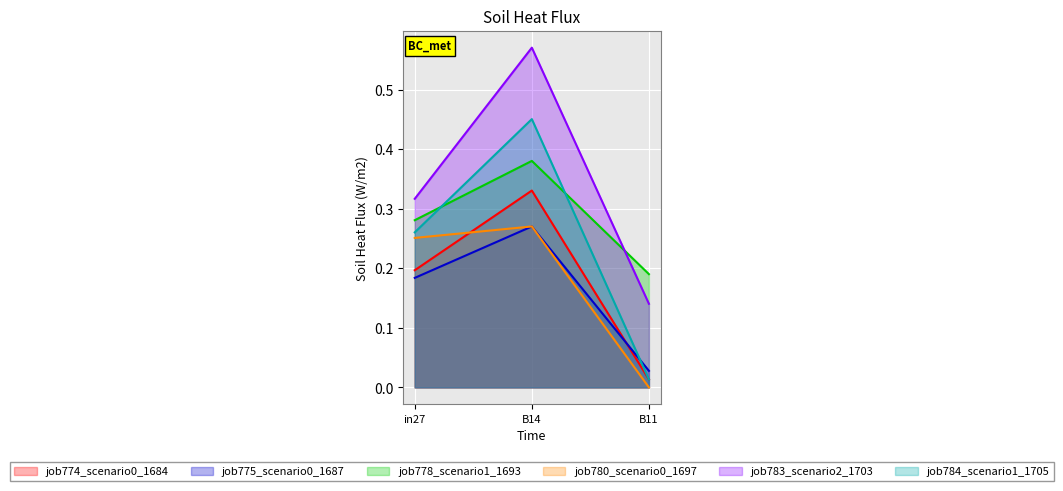

What is the difference between the second highest and minimum values in the job783_scenario2_1703 series?

0.2